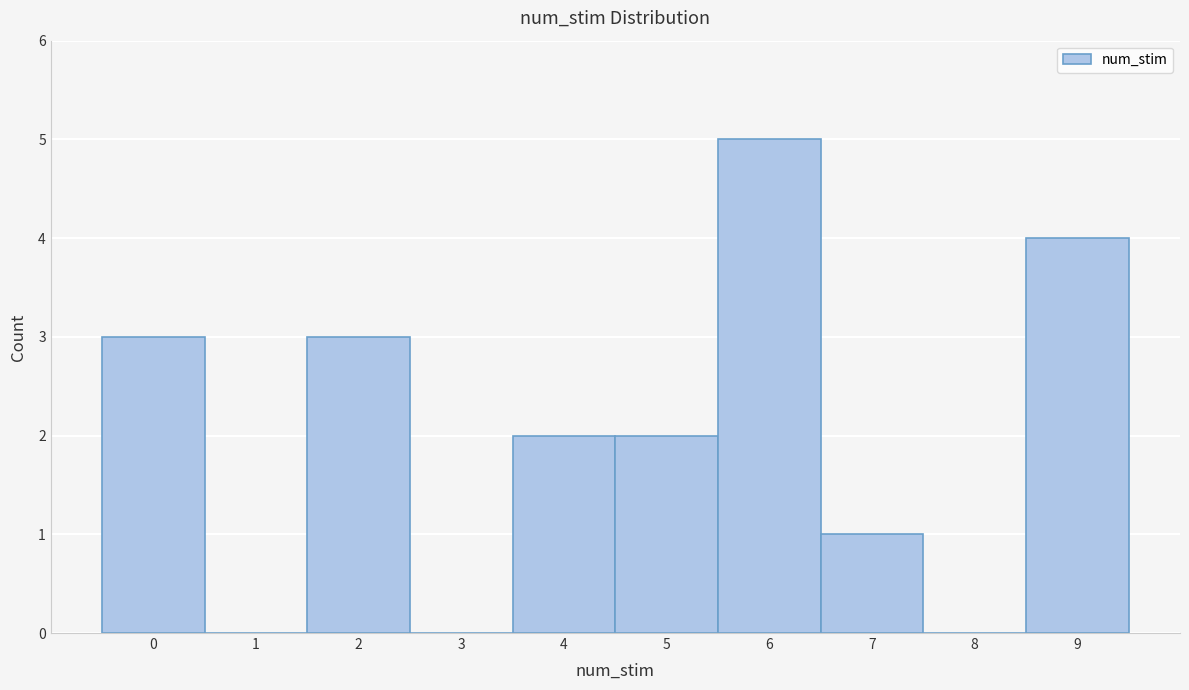

Reading left to right, transcribe this chart: for each bar, give the range it covers on the x-axis and its height. The values are not printed on the chart, so give them approximately, as read against the axis.

-0.5 to 0.5: 3
0.5 to 1.5: 0
1.5 to 2.5: 3
2.5 to 3.5: 0
3.5 to 4.5: 2
4.5 to 5.5: 2
5.5 to 6.5: 5
6.5 to 7.5: 1
7.5 to 8.5: 0
8.5 to 9.5: 4